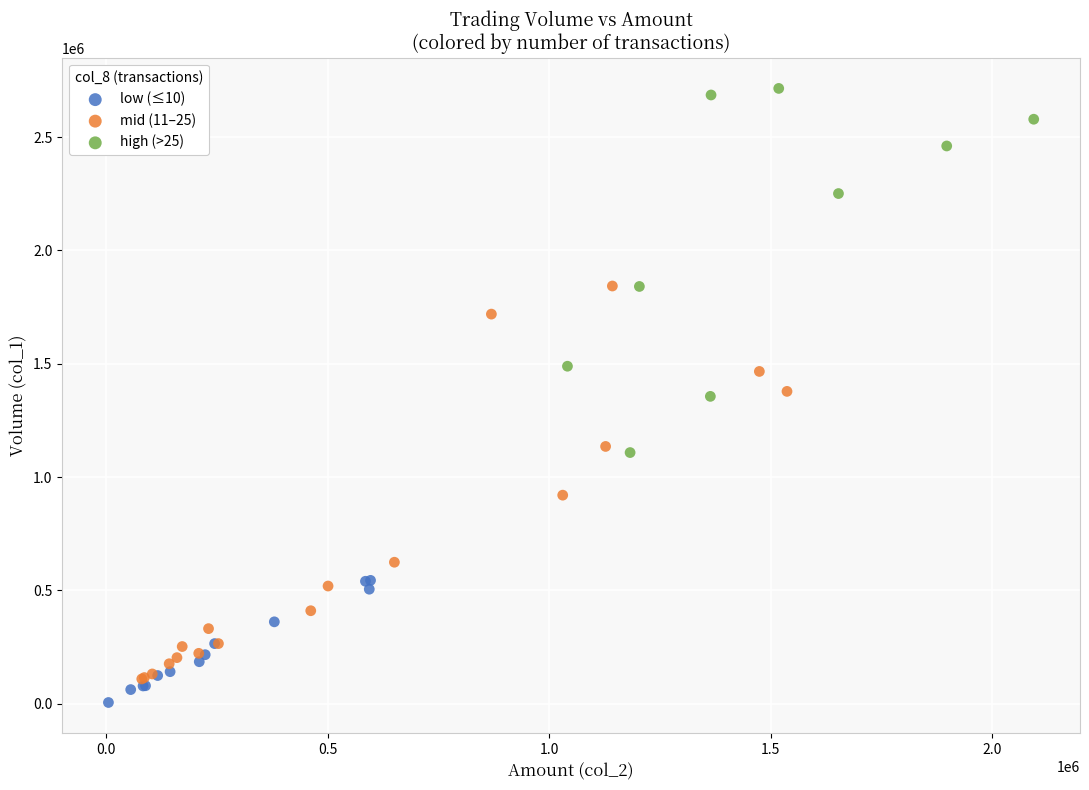

Which series contains the highest Y value?

high (>25)